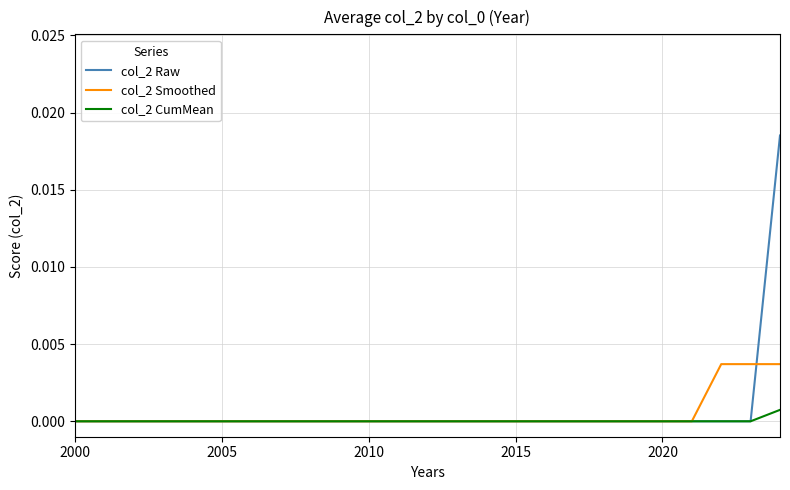

Which series has the largest range (max minus min)?

col_2 Raw